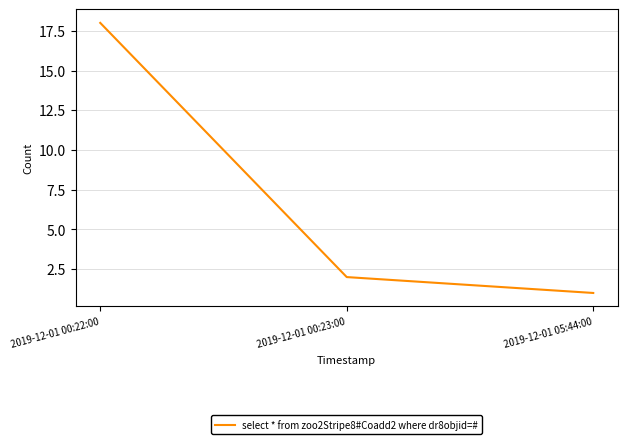

What is the sum of all values?

21